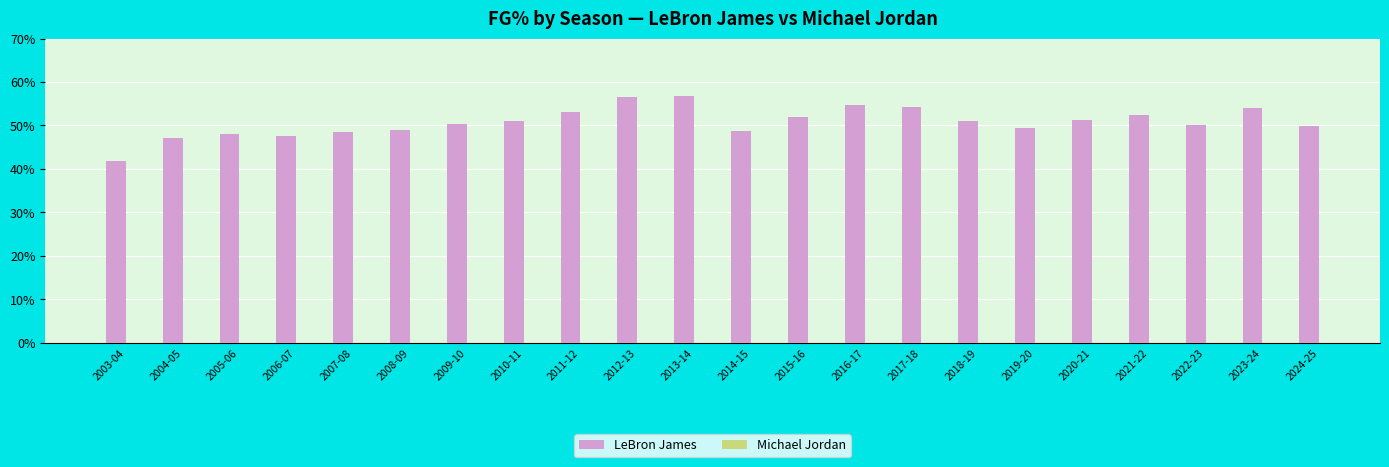

What is the label of the 7th bar from the right?

2018-19